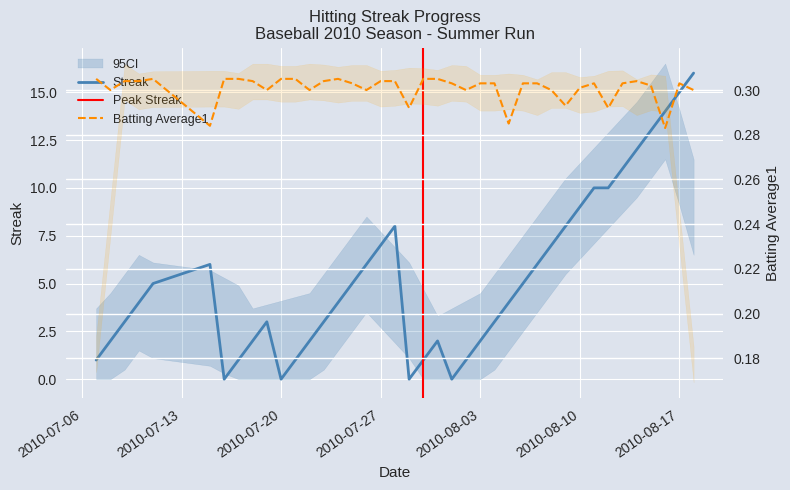

Where is Streak nearest to the value 8?

2010-07-28